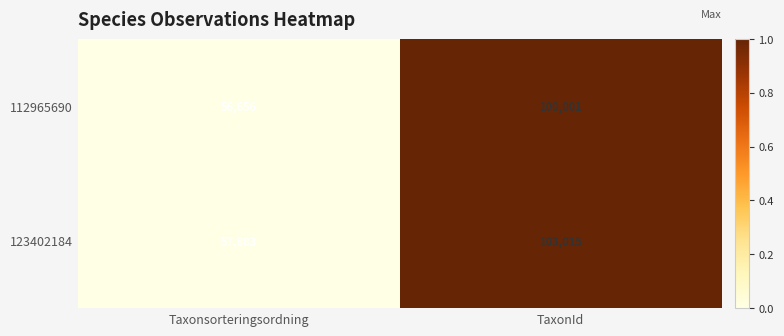

What is the approximate value of 123402184 at TaxonId?

103015